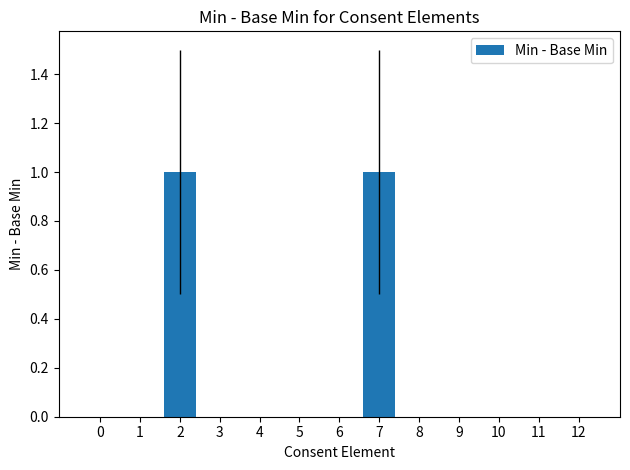

What is the change in value from 2 to 5?

-1